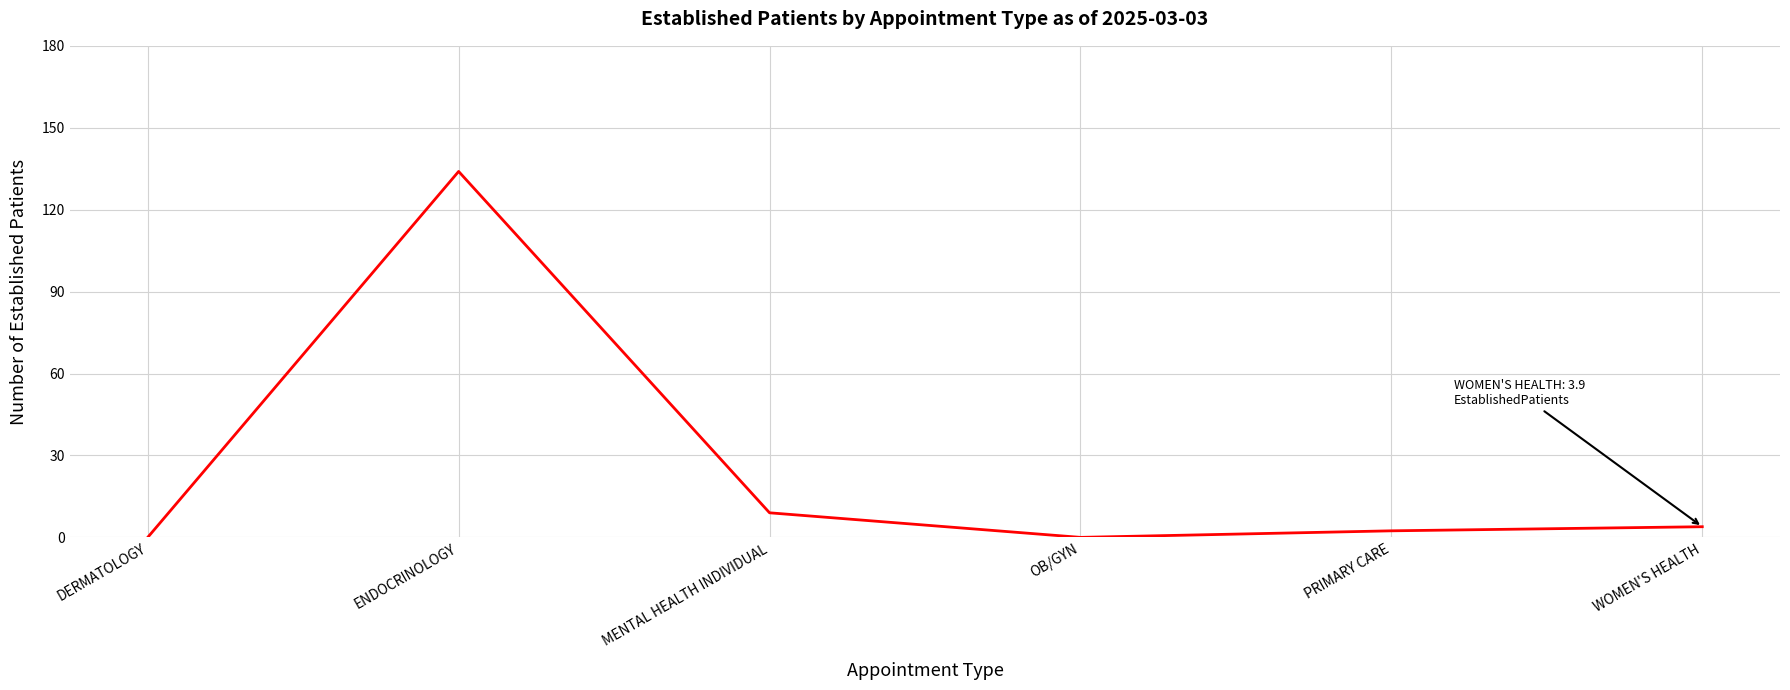

Is this an area chart (filled region under the line)?

No